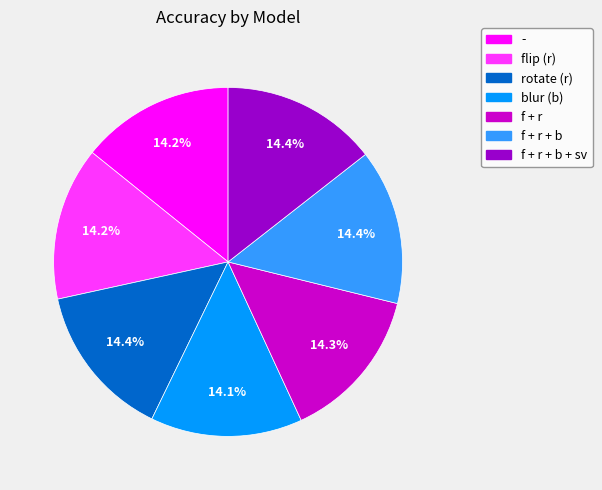

To the nearest percent, what percentage of the pie is flip (r)?

14%